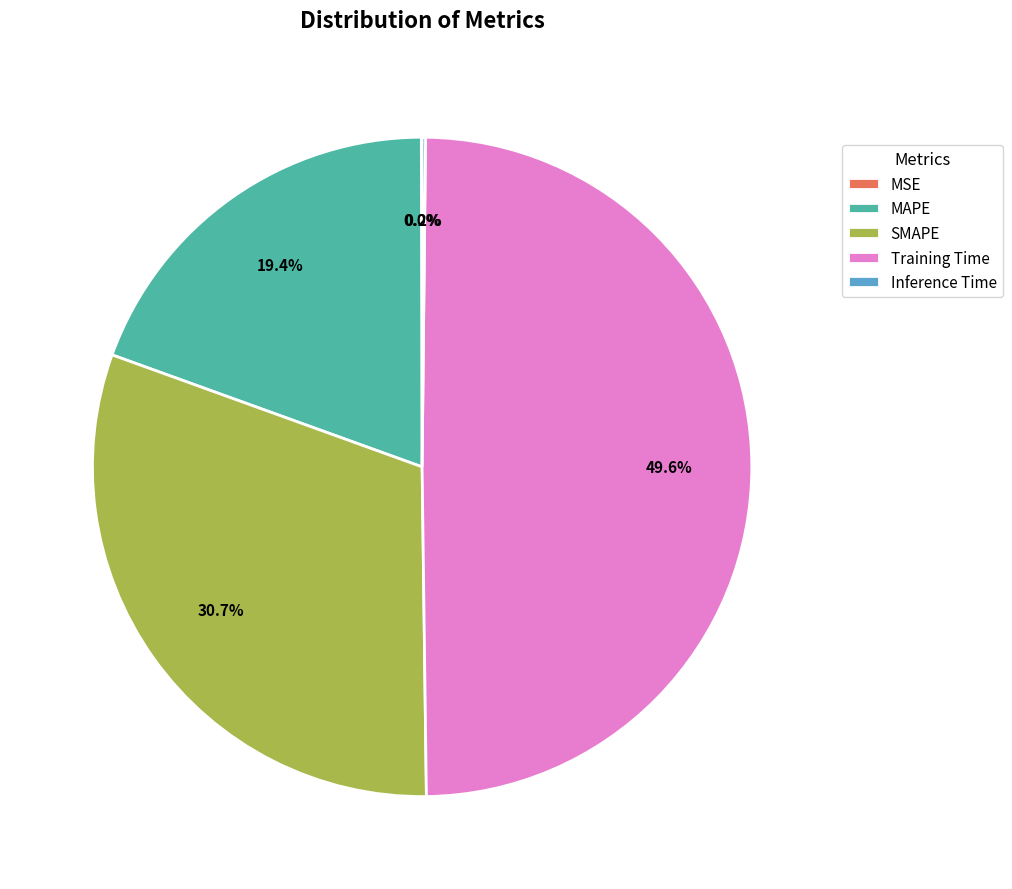

Is the sum of SMAPE and MAPE greater than half?

Yes